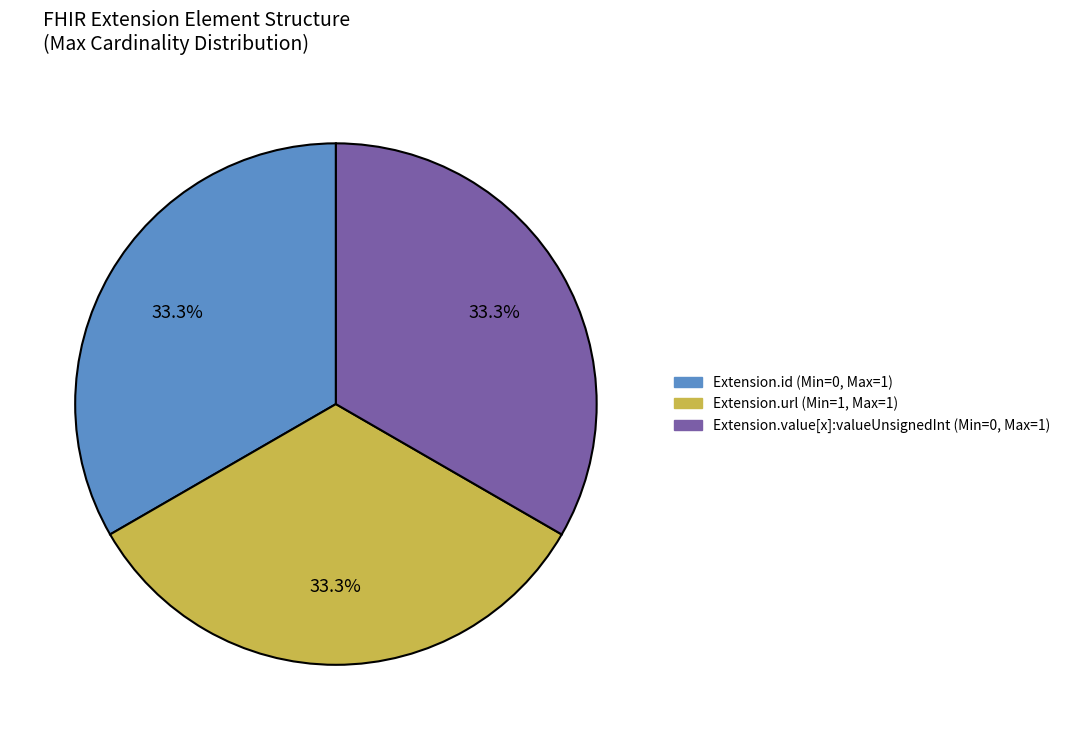

Does any single category account for the majority?

No